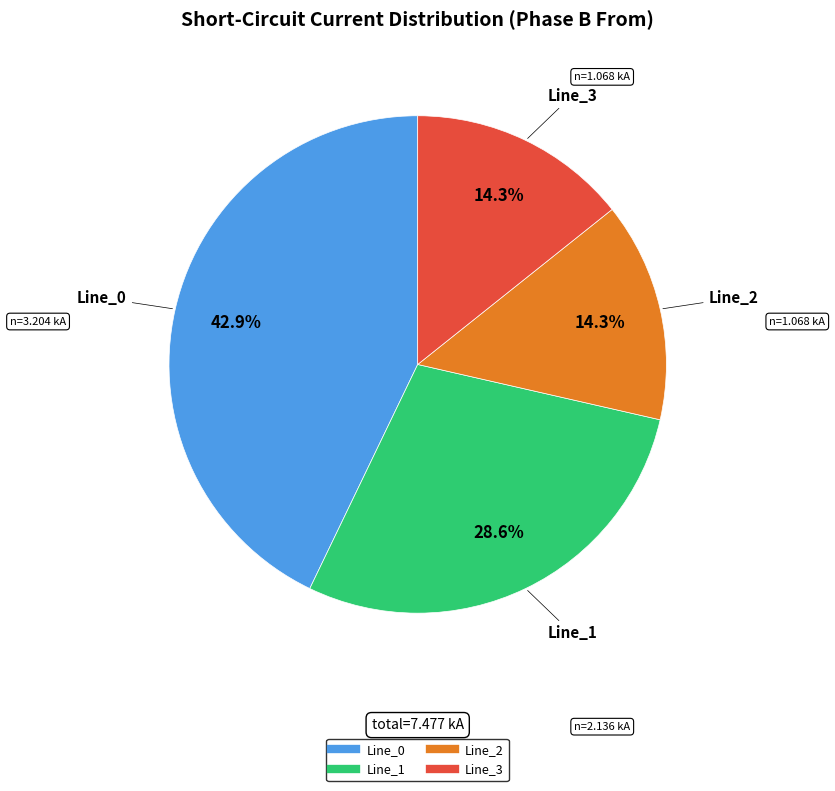

How many slices are in this pie chart?

4